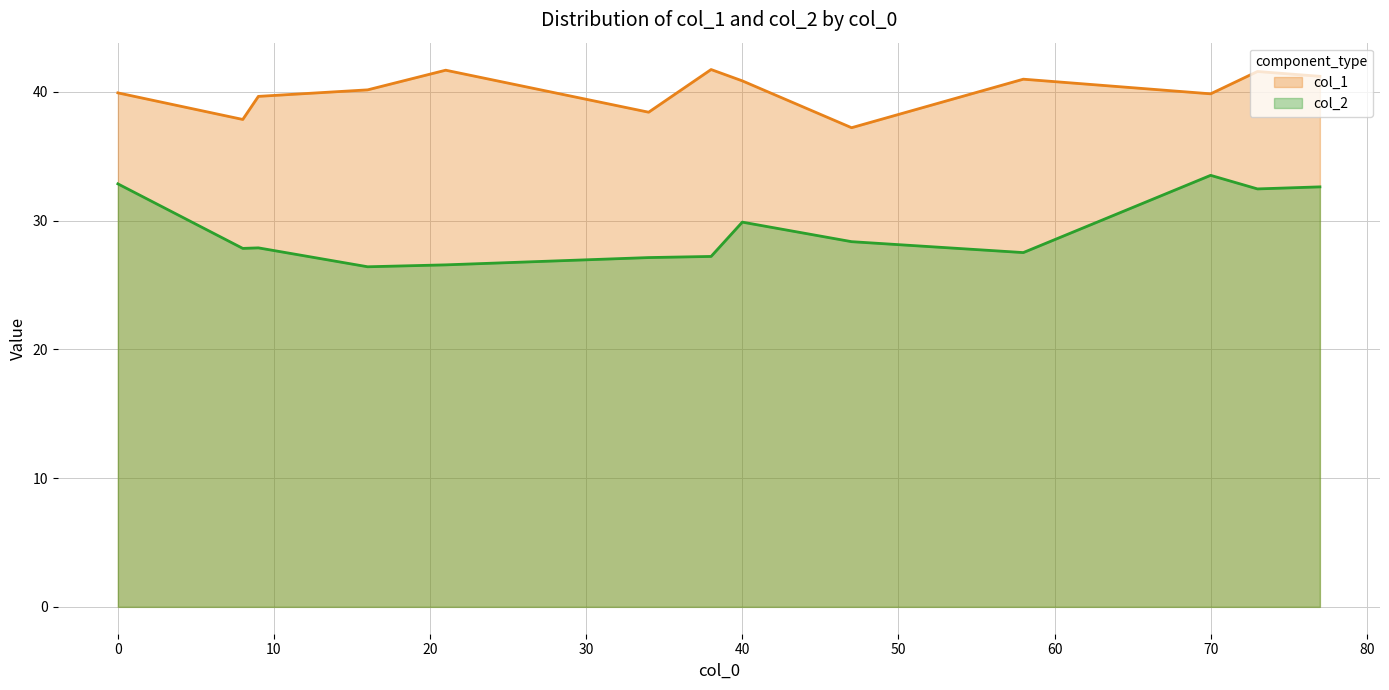

List the series in order of their peak value, lowest first.

col_2, col_1